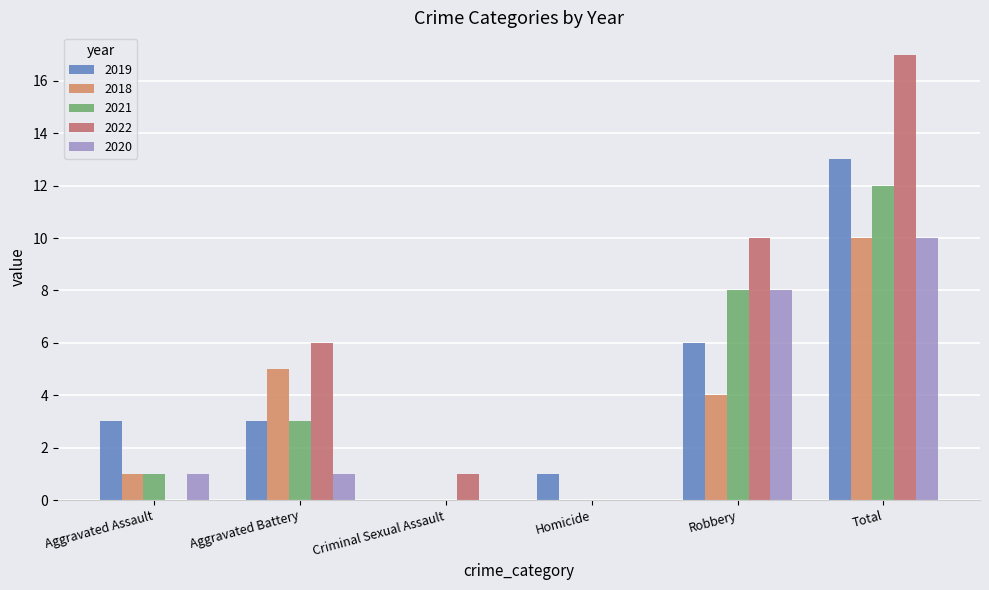

At which label is 2021 closest to 6?

Robbery